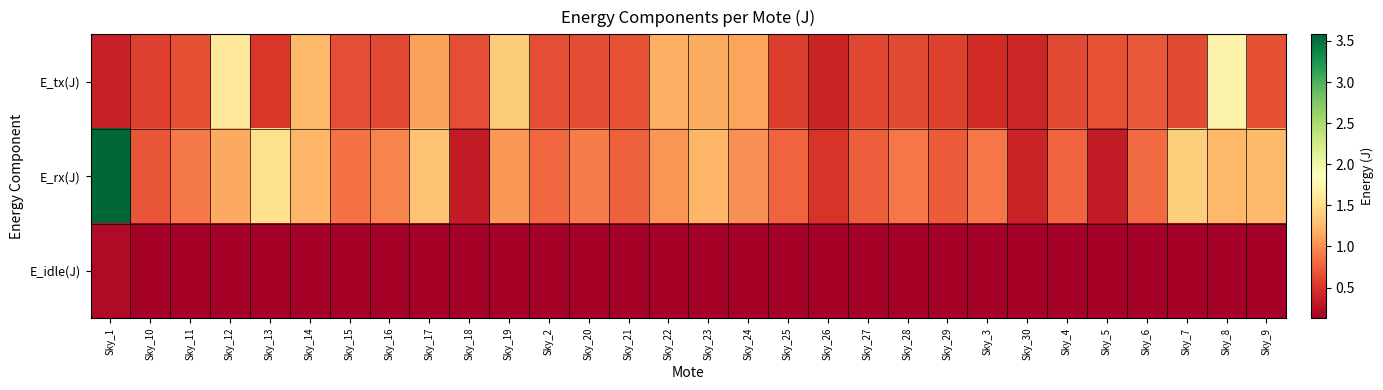

What is the maximum value shown in the chart?

3.6